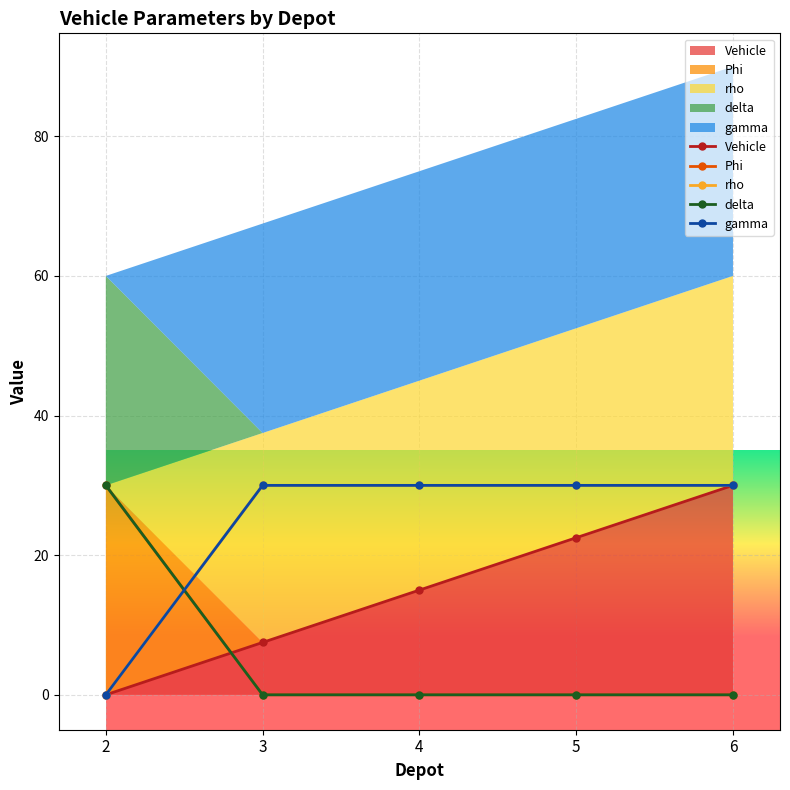

How many data points in gamma are less than 30?

1